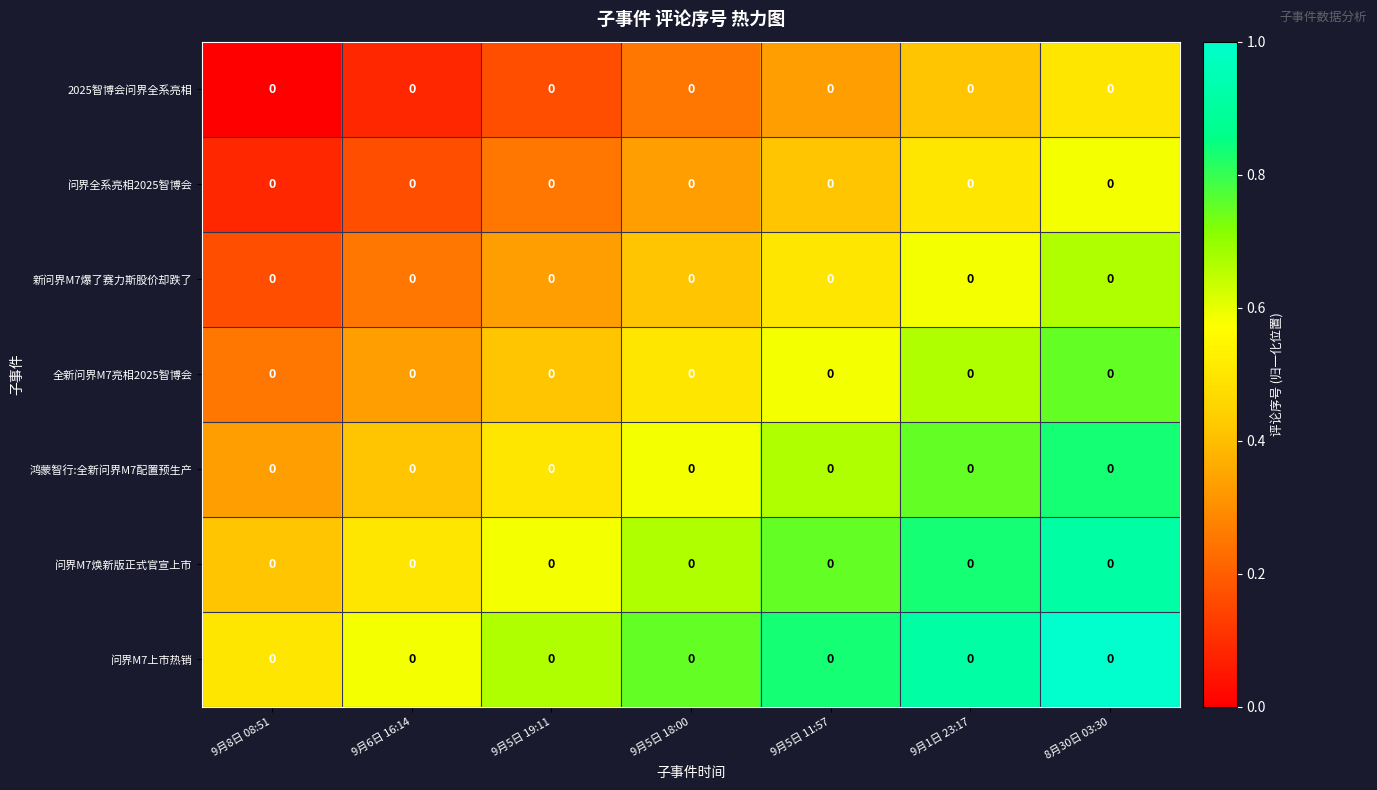

Read the 2025智博会问界全系亮相 value at 9月6日 16:14.

0.1